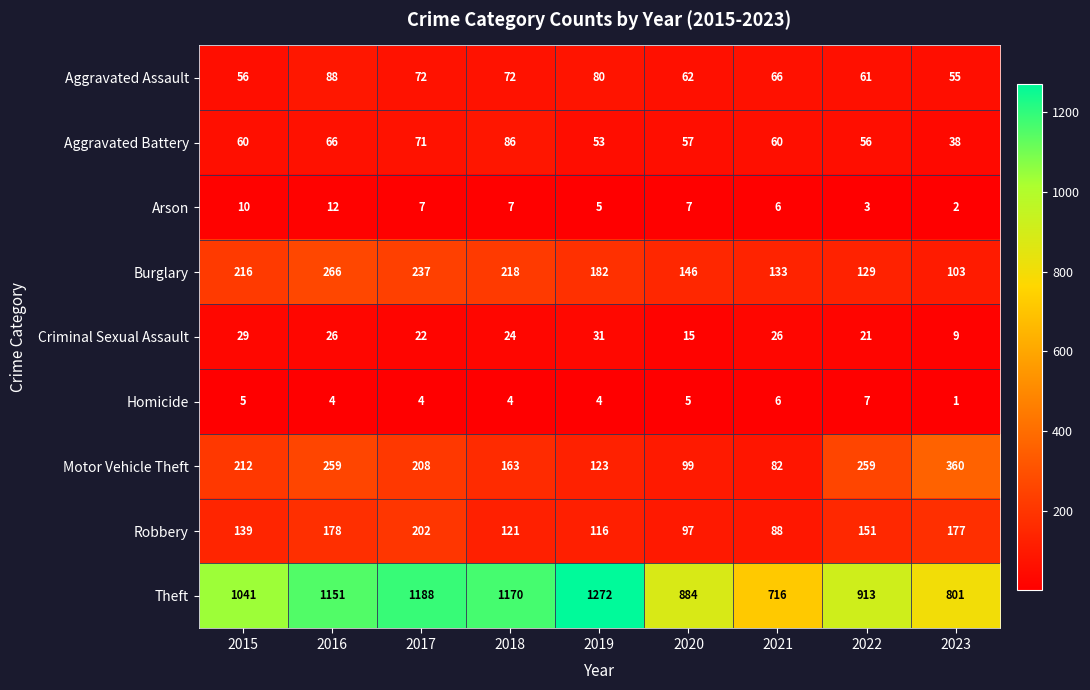

What is the total value across all series at 2020?

1372